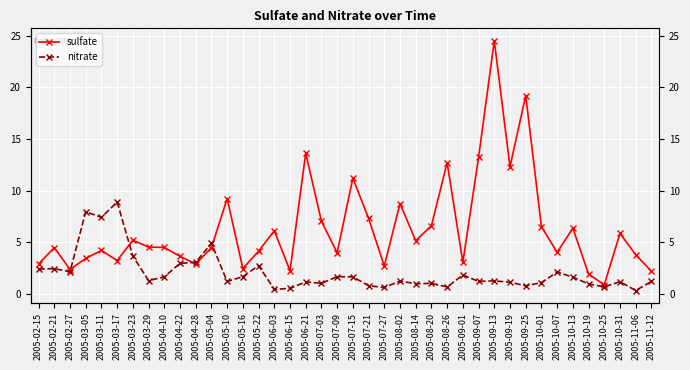

How many interior local valleys does the nitrate series have?

13